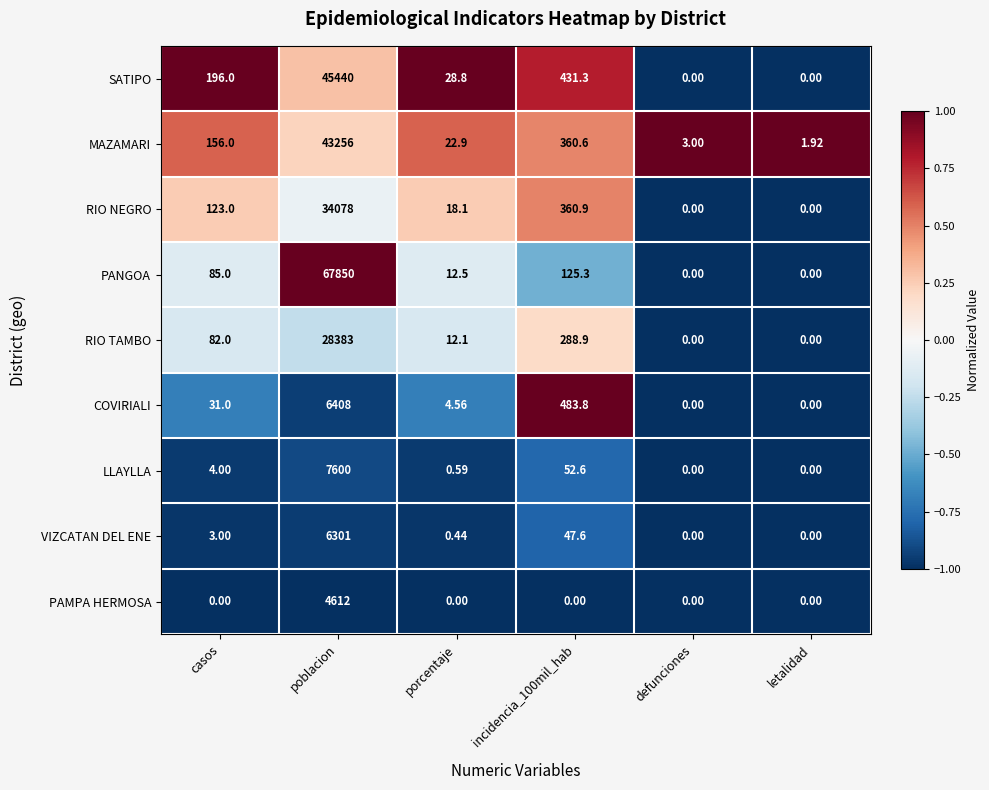

Which series has the largest total across all categories?

PANGOA